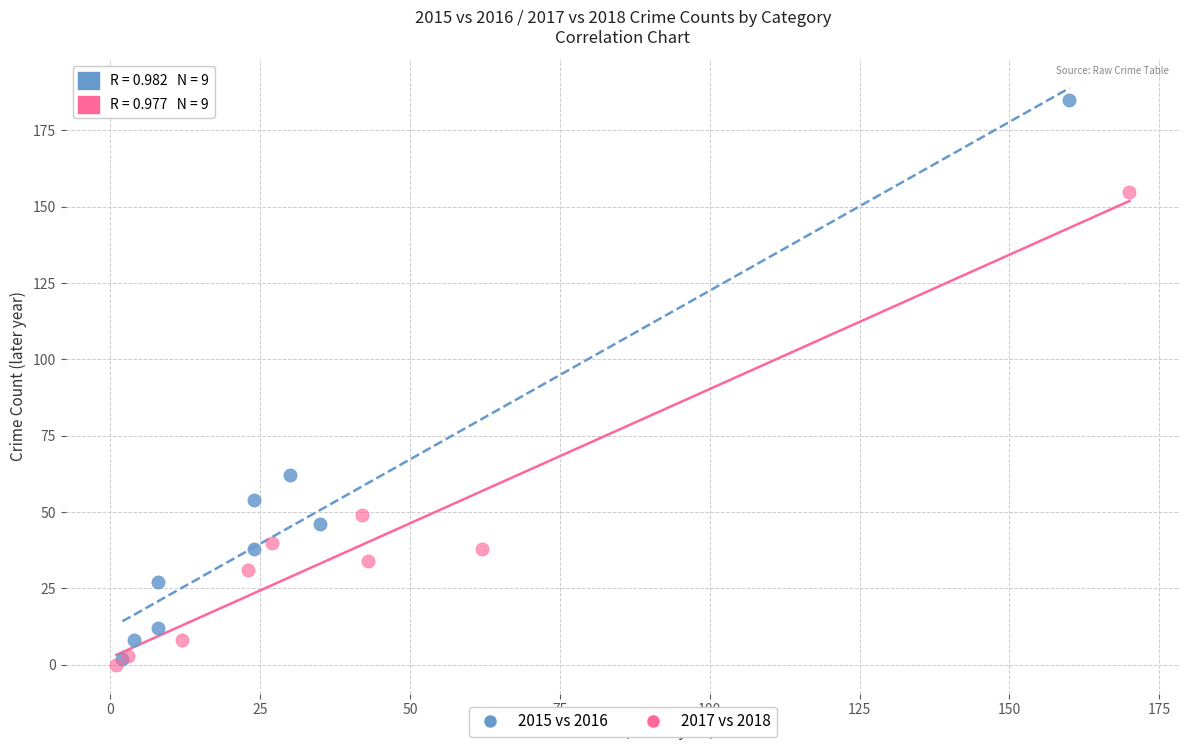

Which series reaches the maximum Y coordinate?

2015 vs 2016